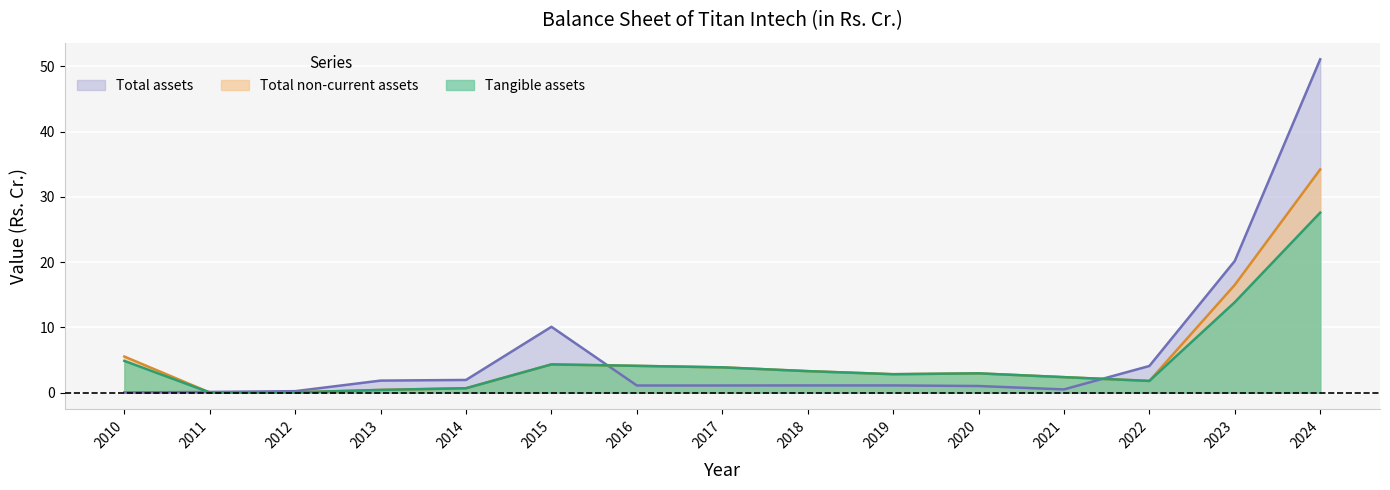

Reading left to right, what are all the values shown in this chart?

Tangible assets: 4.9	0.0	0.1	0.4	0.7	4.3	4.1	3.9	3.3	2.8	3.0	2.4	1.8	13.9	27.6
Total non-current assets: 5.5	0.0	0.1	0.4	0.7	4.3	4.1	3.9	3.3	2.8	3.0	2.4	1.8	16.5	34.2
Total assets: 0.0	0.1	0.2	1.9	1.9	10.1	1.1	1.1	1.1	1.1	1.0	0.5	4.1	20.2	51.1